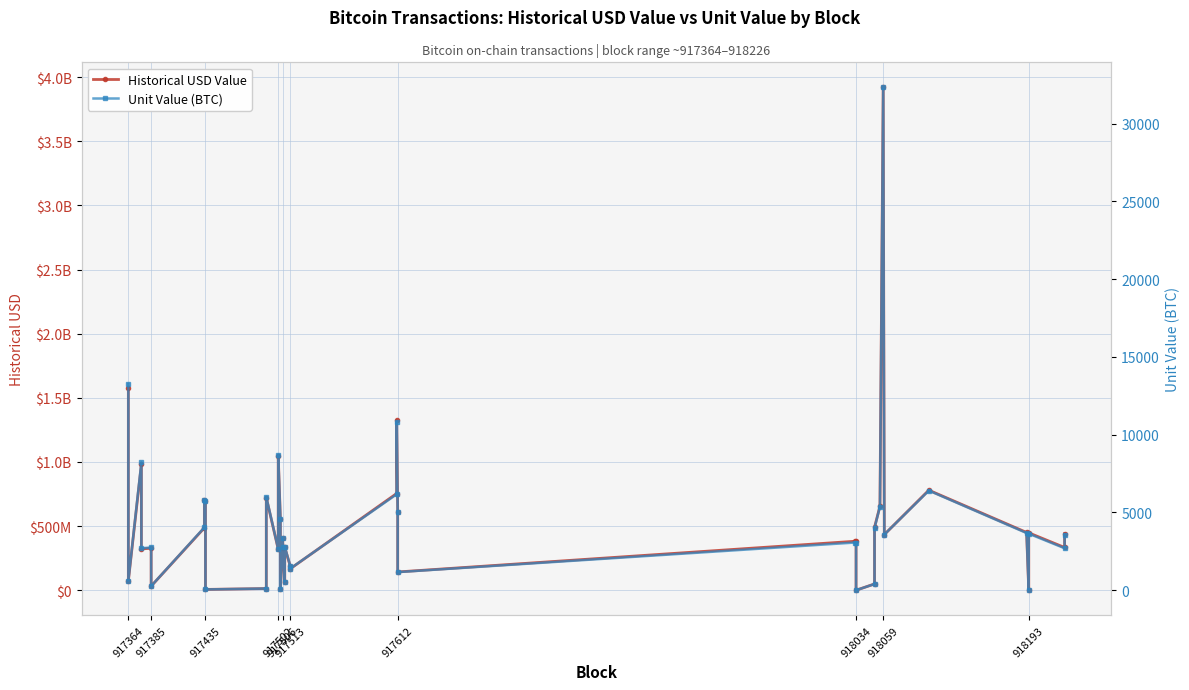

At how many categories does at least one series exceed 2137654272?

1